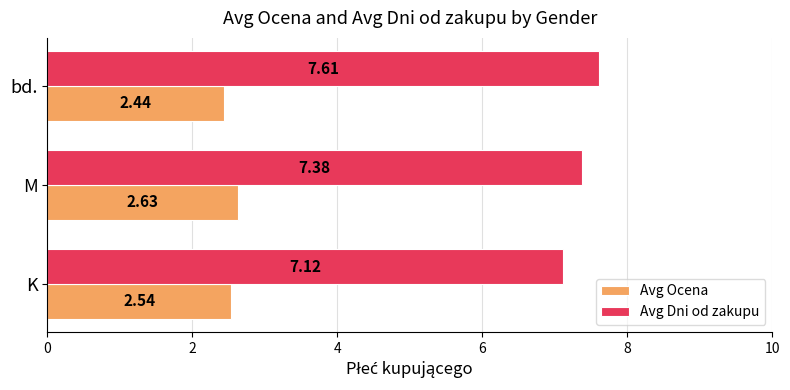

List the labels in order of Avg Ocena value, smallest first.

bd., K, M